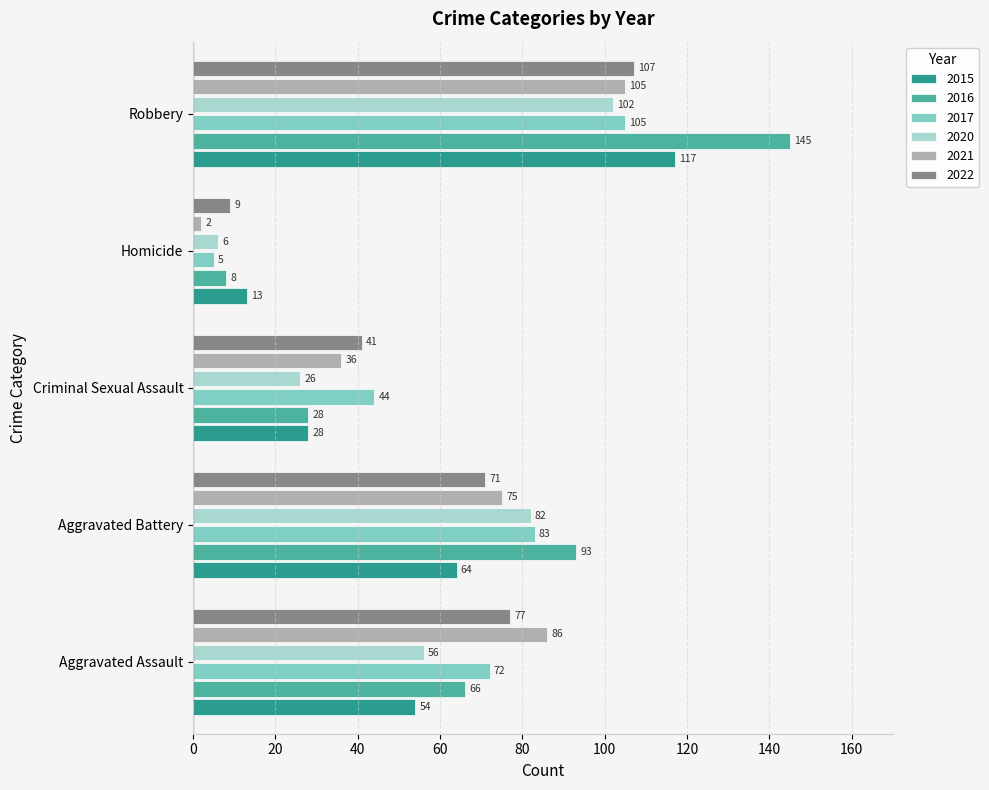

What is the smallest value displayed?

2